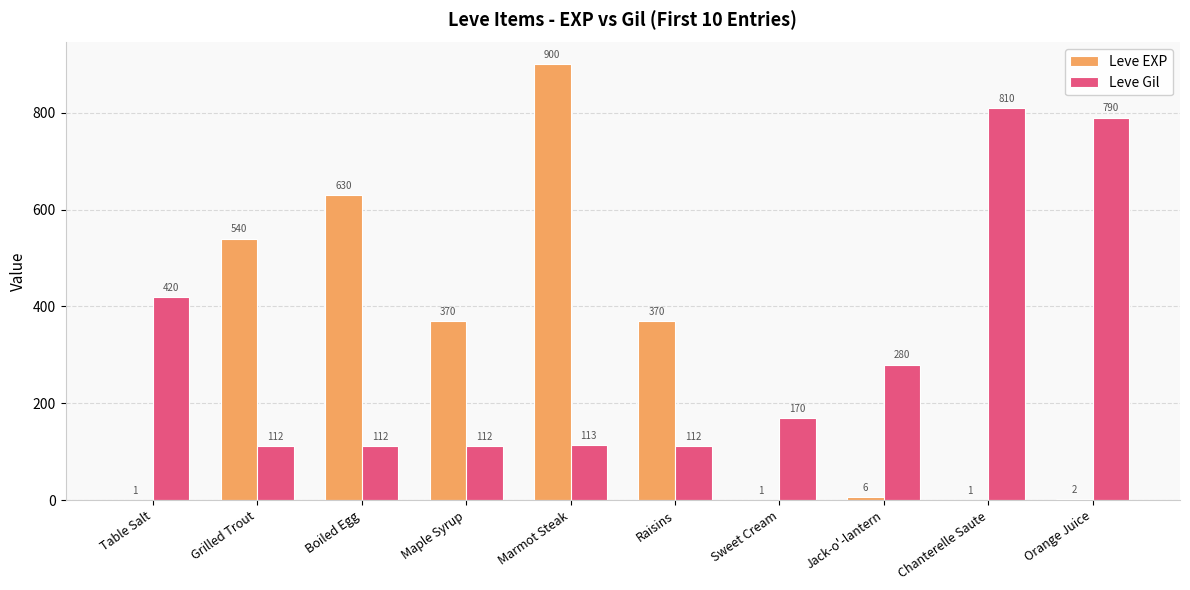

Which category has the highest value in the Leve Gil series?

Chanterelle Saute